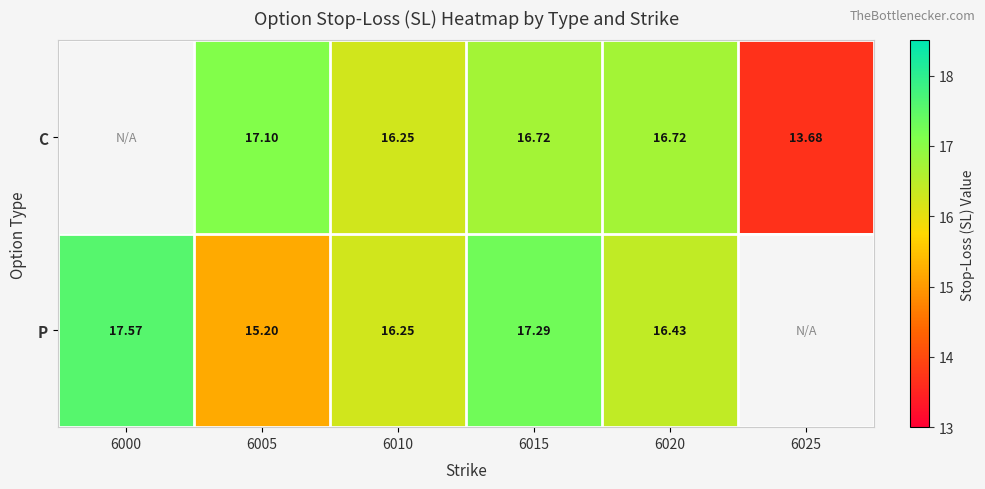

At which category does the chart reach its peak across all series?

6000